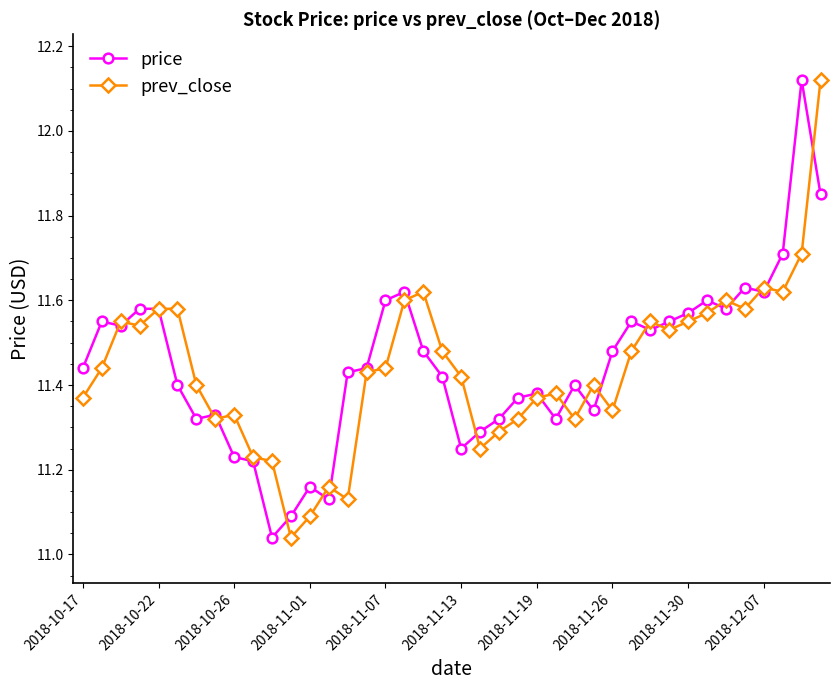

Does the chart have visible grid lines?

No